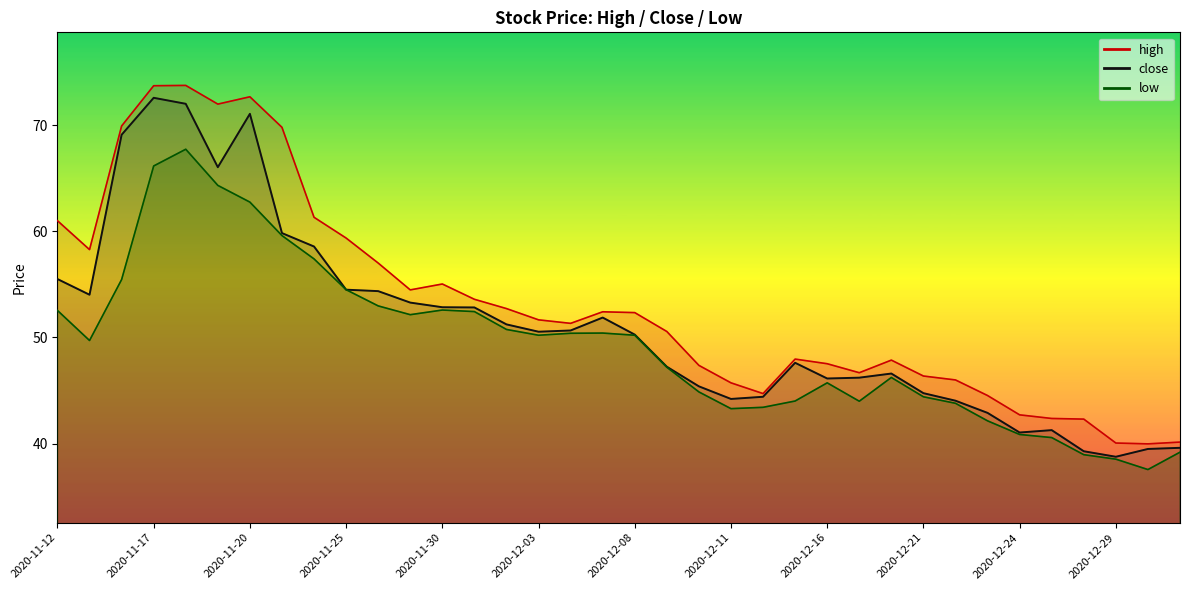

Is the value of close at 2020-11-20 greater than the value of high at 2020-11-26?

Yes